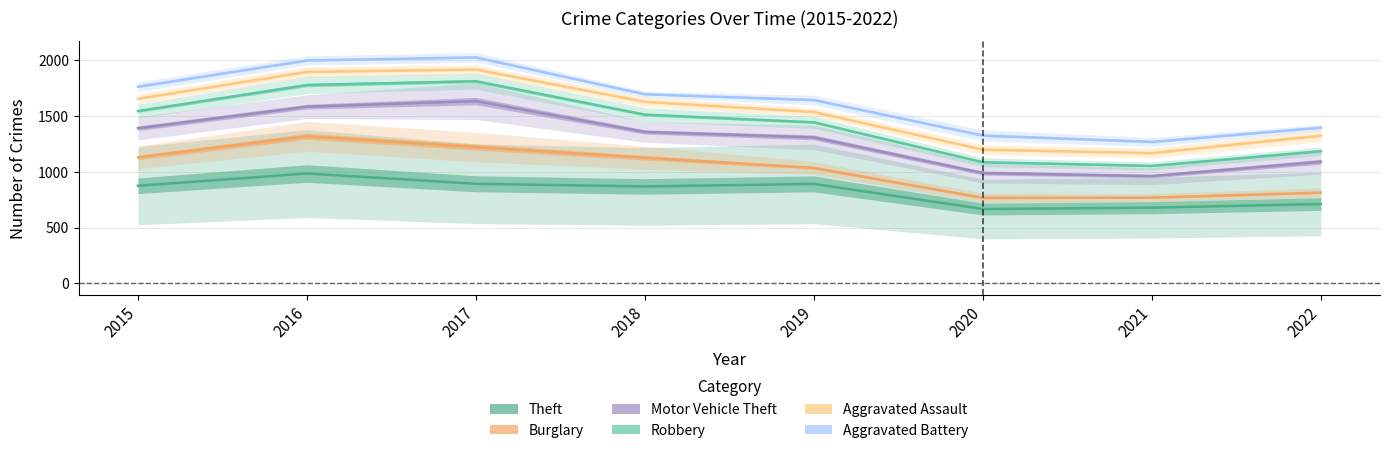

Reading left to right, what are all the values shown in this chart?

Theft: 874	984	892	868	891	666	678	711
Burglary: 1128	1317	1221	1125	1034	766	768	813
Motor Vehicle Theft: 1389	1582	1632	1356	1307	988	961	1089
Robbery: 1543	1776	1810	1511	1442	1085	1052	1184
Aggravated Assault: 1653	1894	1915	1626	1534	1198	1167	1323
Aggravated Battery: 1761	1996	2023	1693	1642	1324	1267	1394